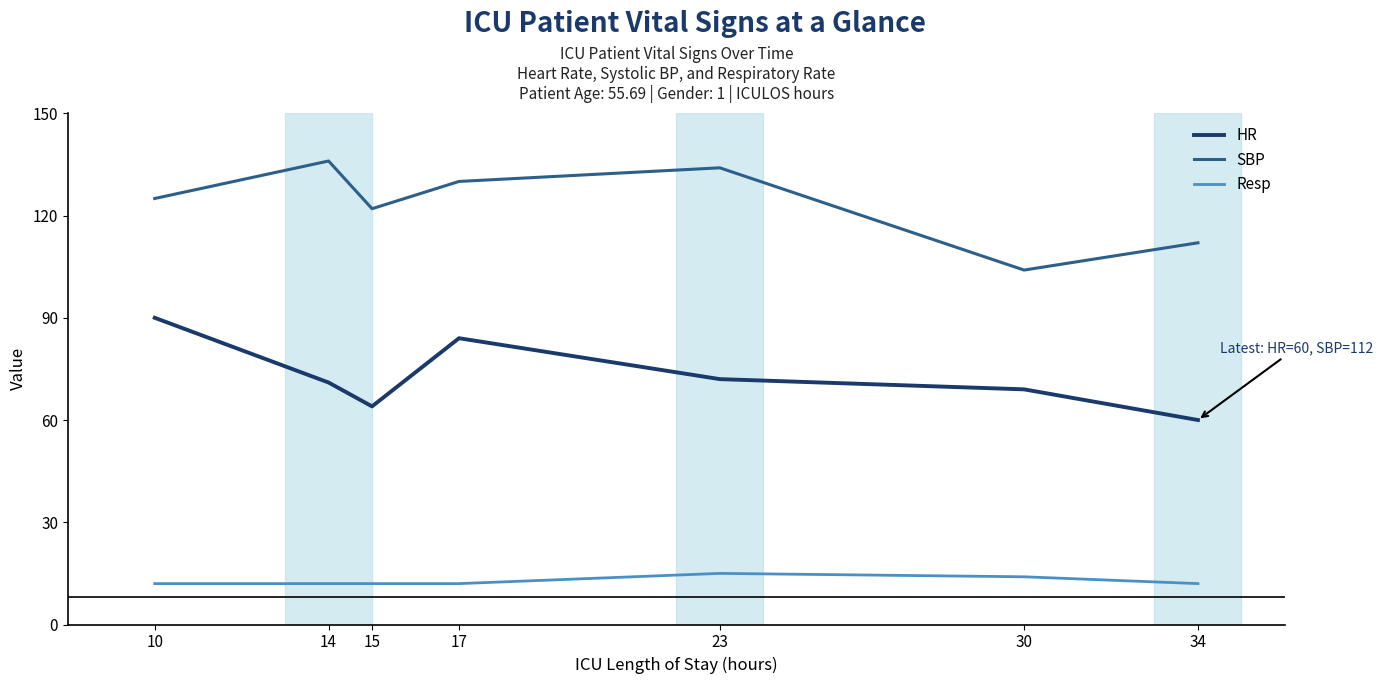

The HR series shows 69 at 30. True or false?

True